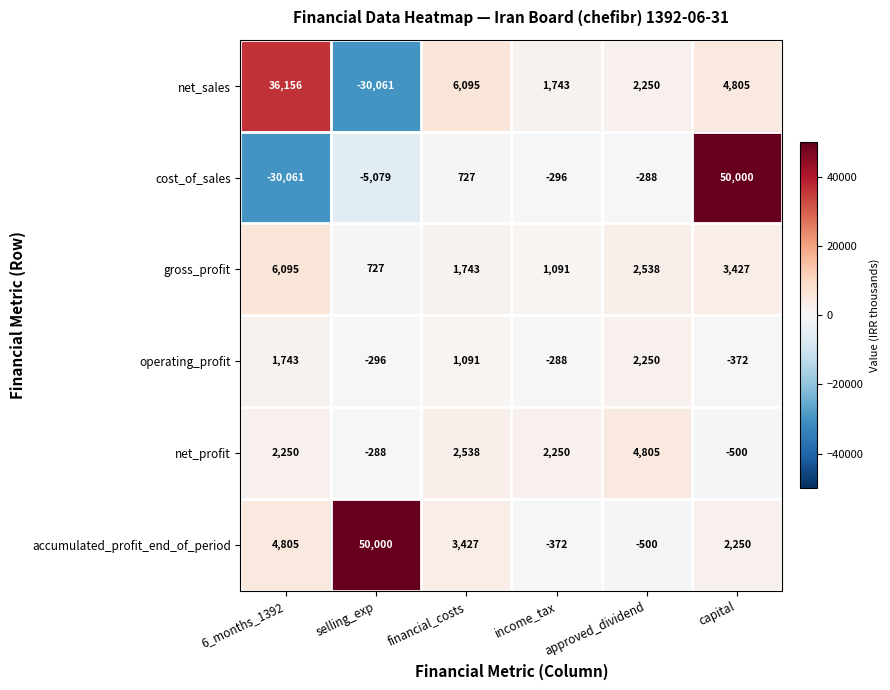

What value does the operating_profit series have at approved_dividend, to the nearest 50?

2250